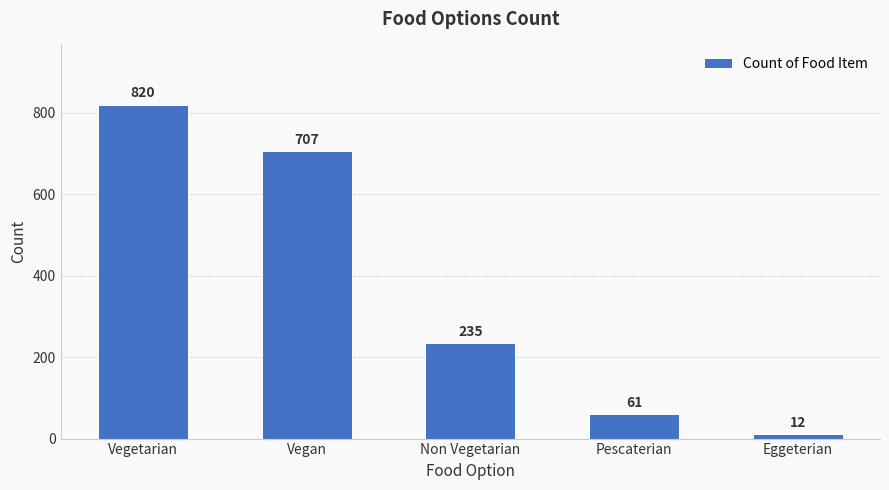

List the labels in order of value, smallest first.

Eggeterian, Pescaterian, Non Vegetarian, Vegan, Vegetarian